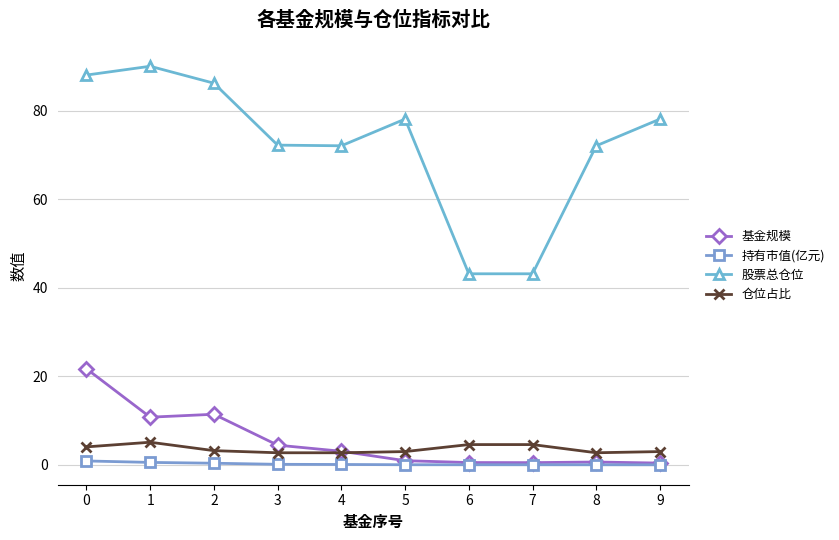

At how many categories does at least one series exceed 28?

10